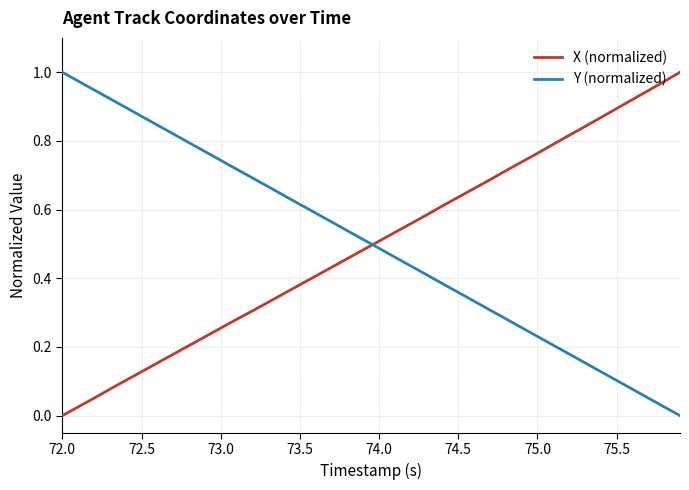

Which series ends up on top after the final intersection of X (normalized) and Y (normalized)?

X (normalized)